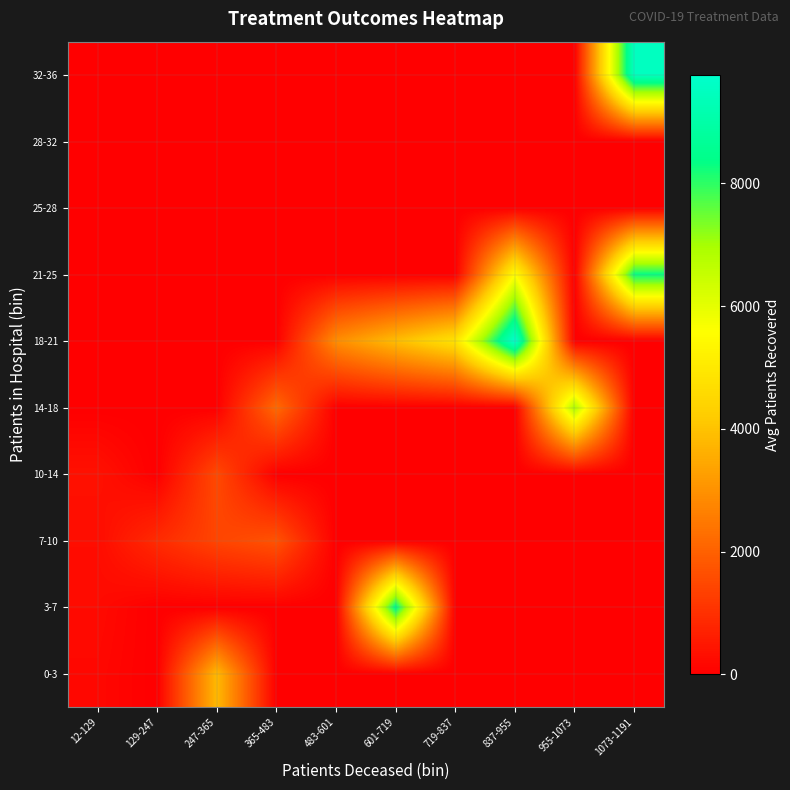

At which category does the chart reach its minimum across all series?

129-247